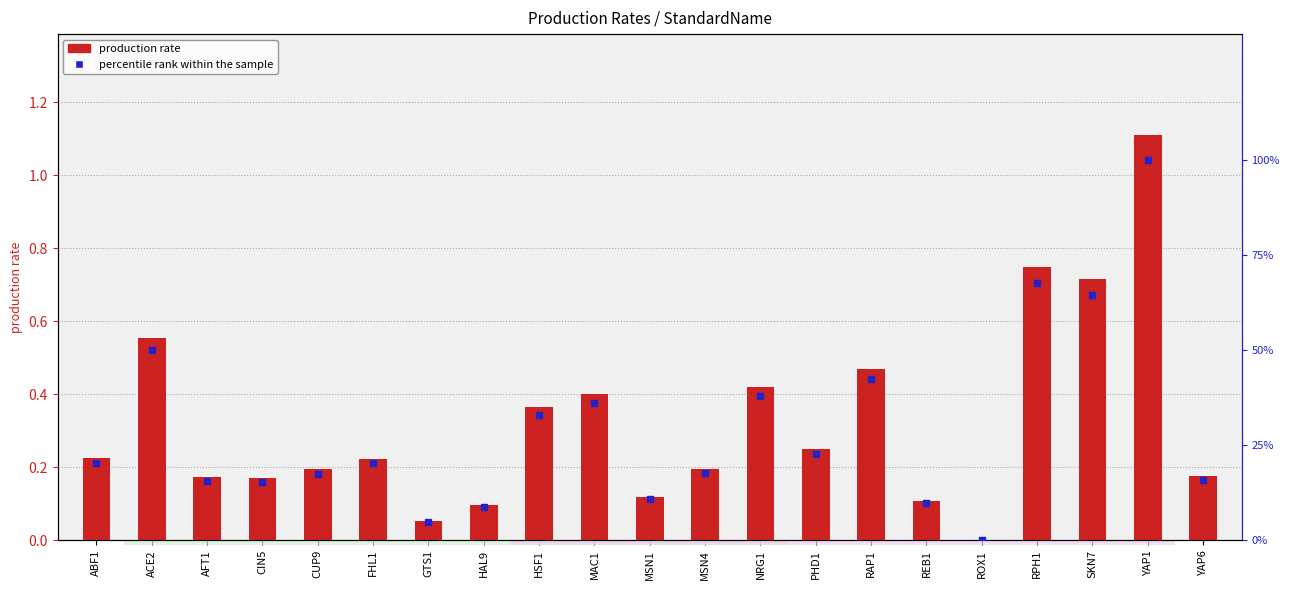

At which category is the sum across all series the highest?

YAP1